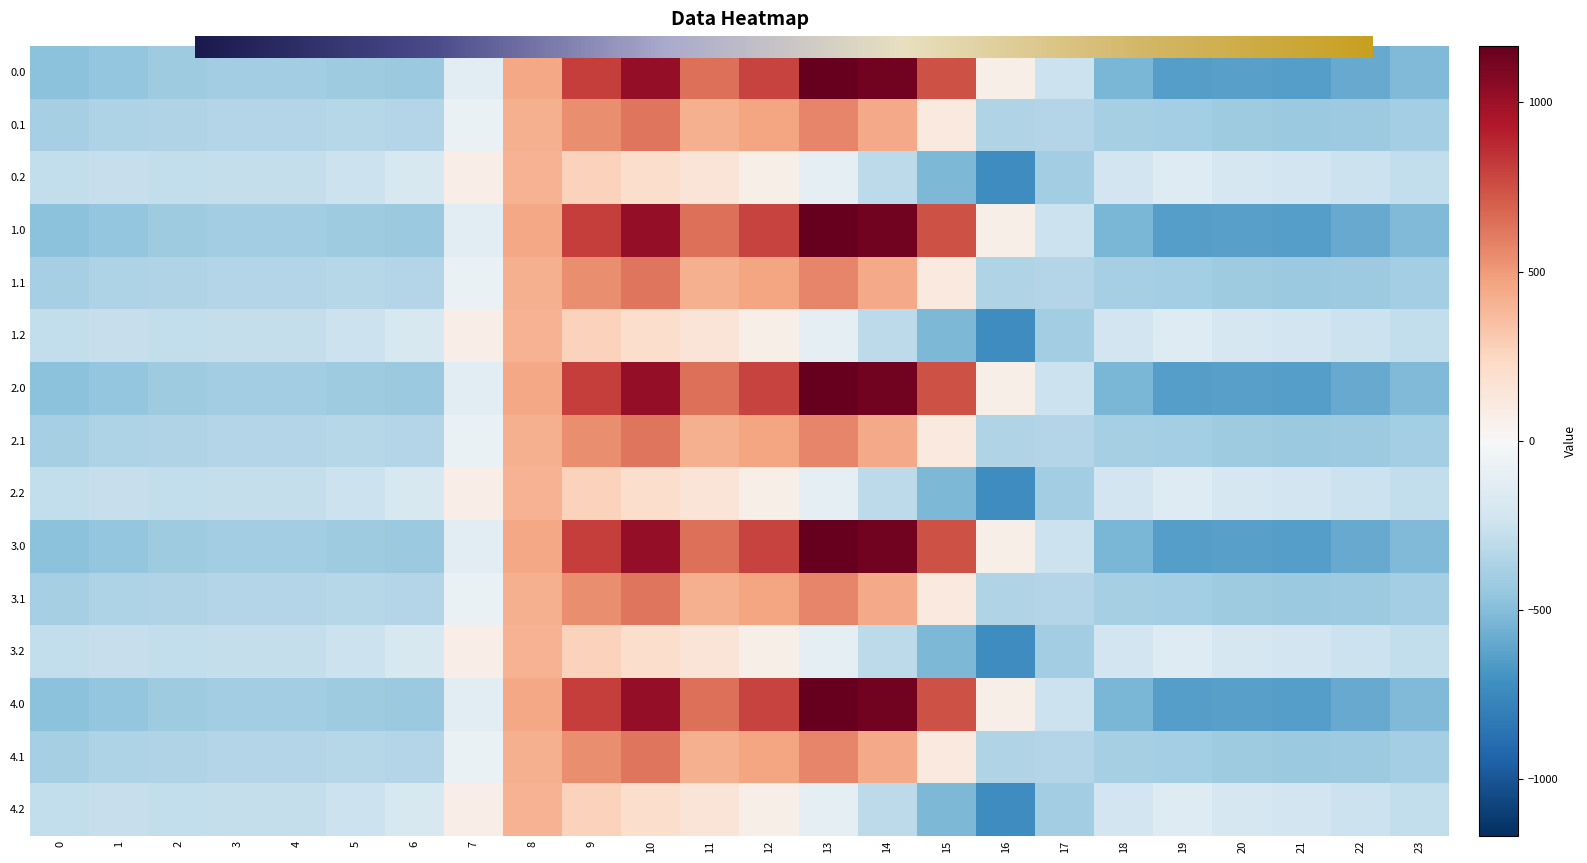

Where is 3.2 nearest to the value -157?

19